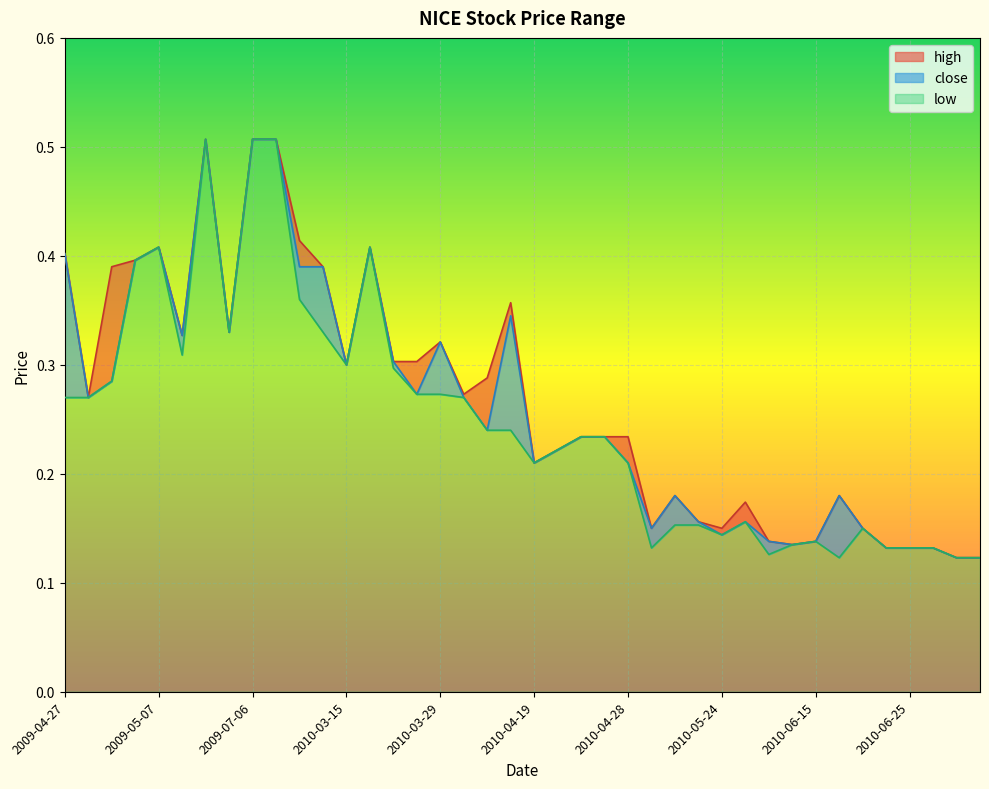

At how many categories does at least one series exceed 0?

40